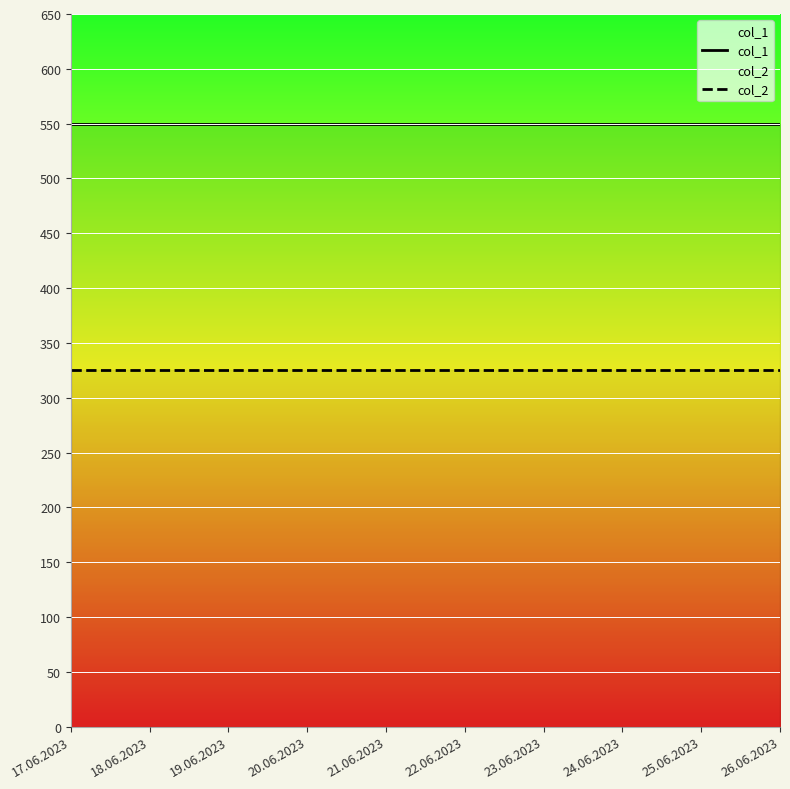

True or false: col_2 and col_1 cross at least once.

False